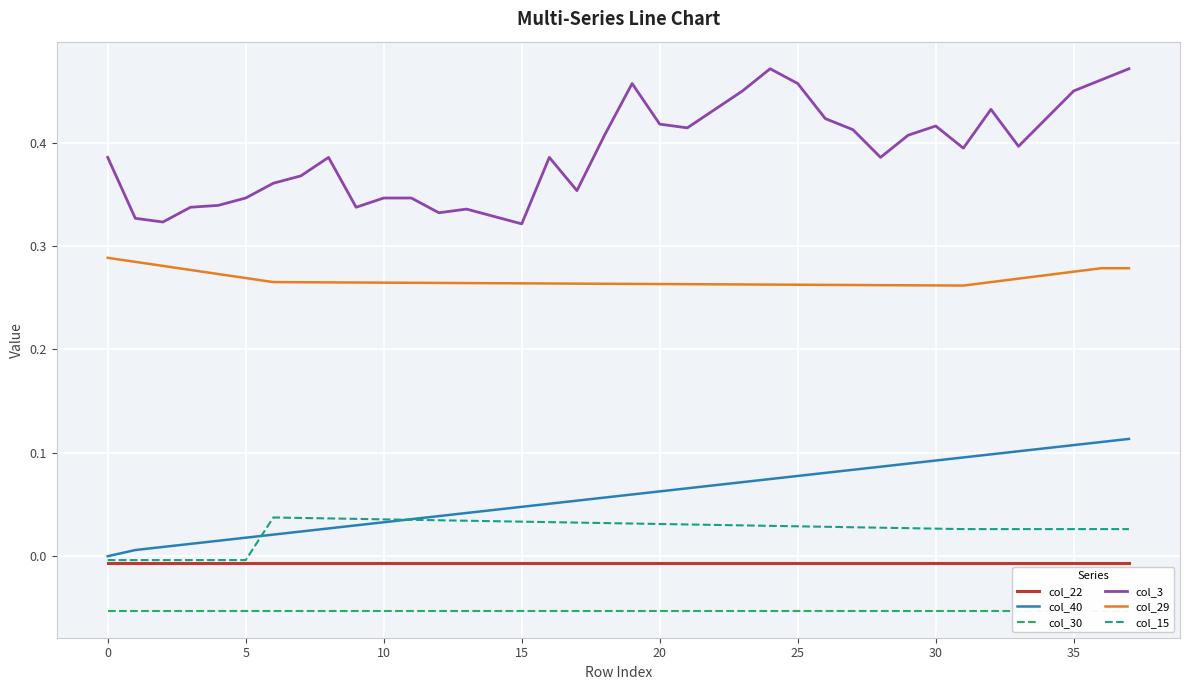

Rank the series by their maximum value, from highest to lowest.

col_3, col_29, col_40, col_15, col_22, col_30